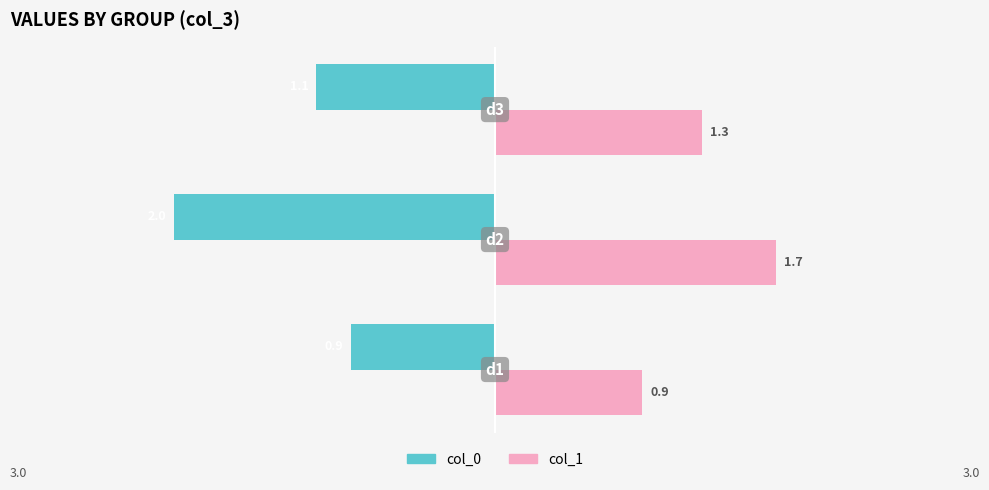

What is the sum of all col_0 values?

-4.0